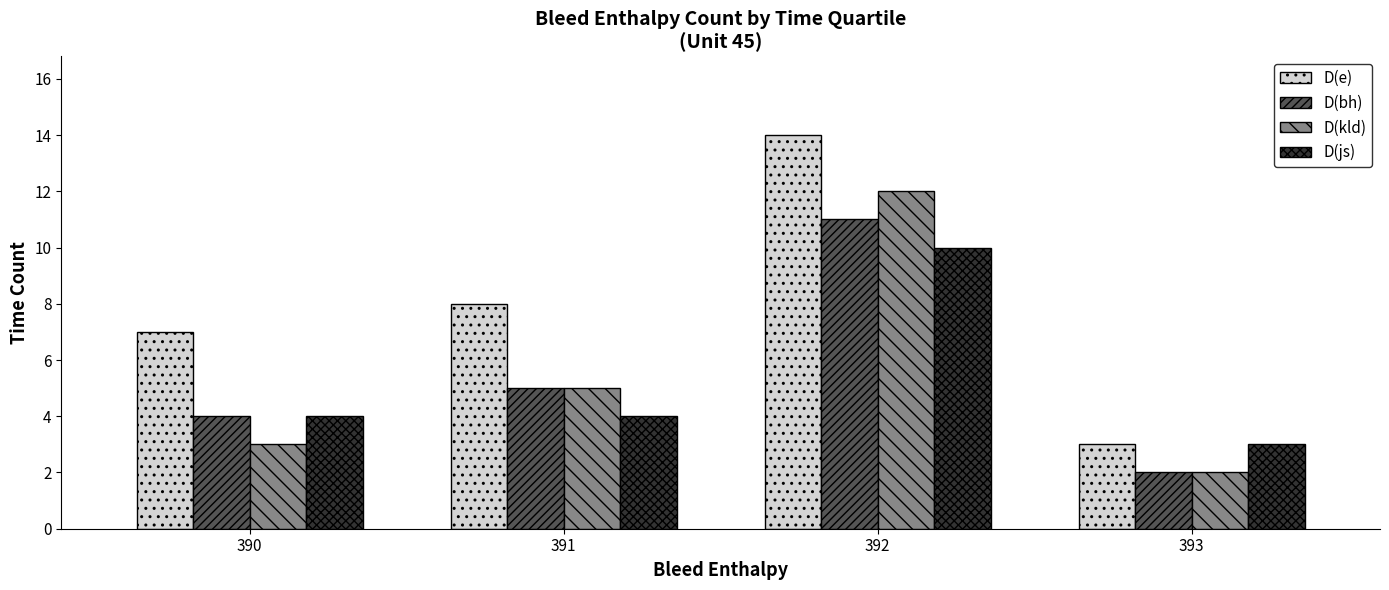

What is the difference between the maximum and minimum values in the D(js) series?

7